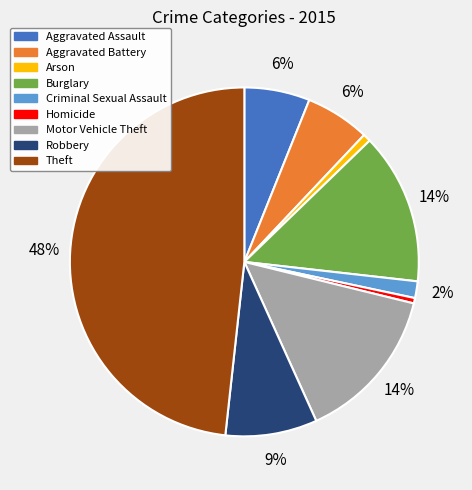

The Homicide slice represents 0% of the pie. True or false?

True